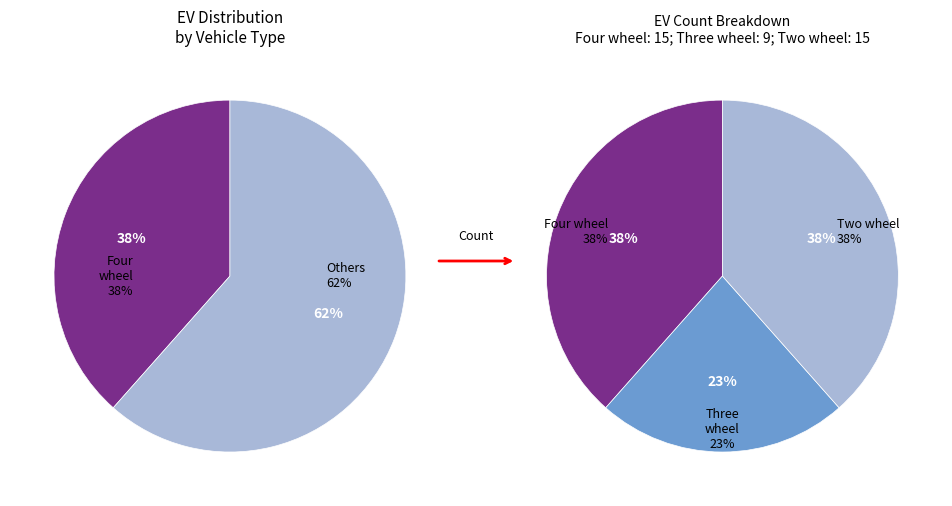

Which category has the smallest portion of the pie?

Three wheel